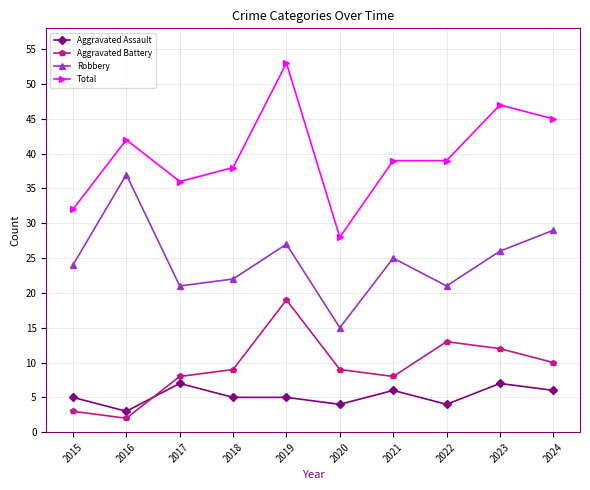

The Robbery series shows 6 at 2023. True or false?

False